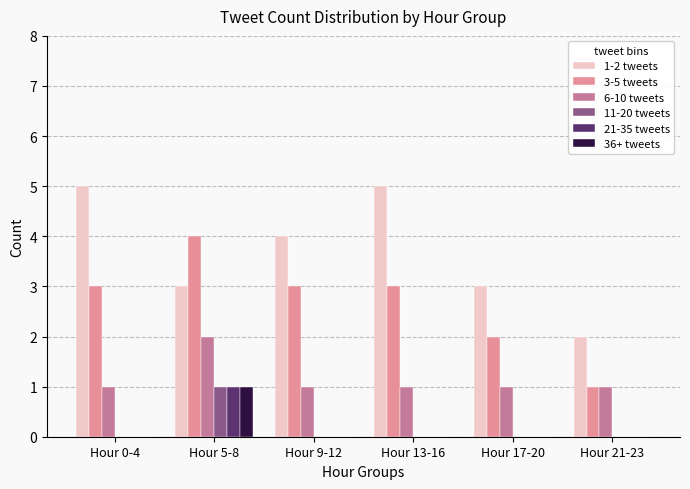

Is it true that 11-20 tweets equals 0 at Hour 21-23?

True